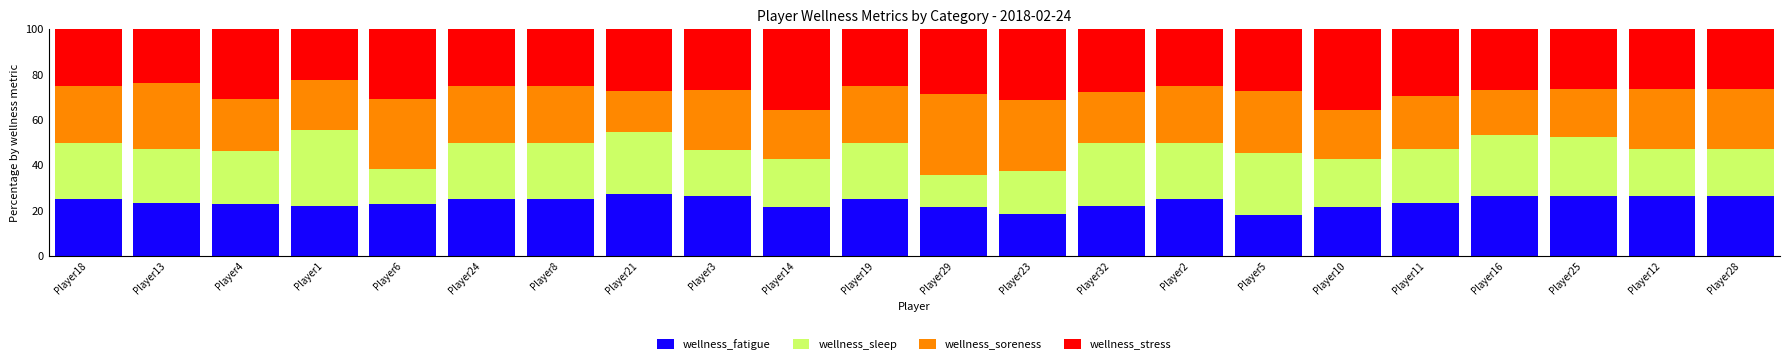

What is the minimum value for wellness_fatigue?

18.2